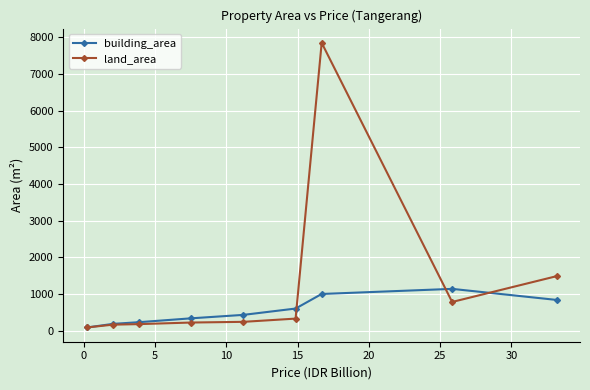

Which series has the largest total across all categories?

land_area